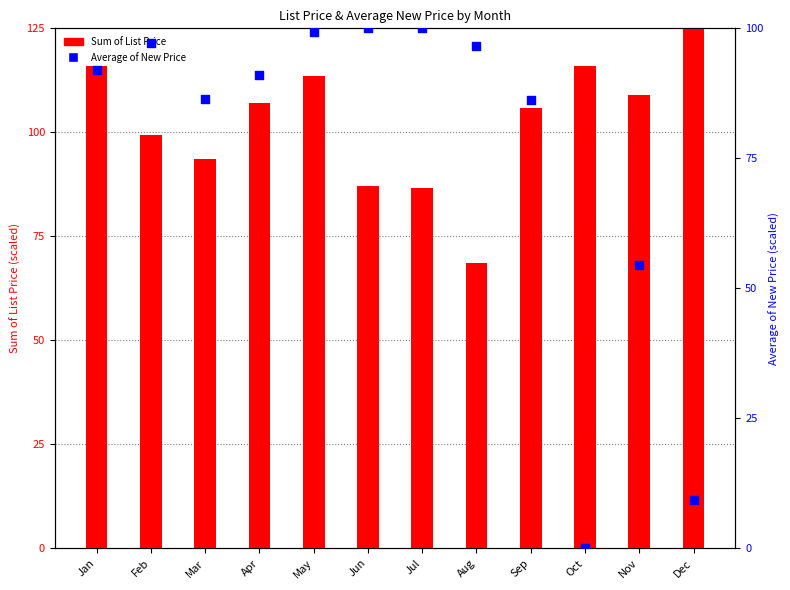

At which category is the sum across all series the highest?

May